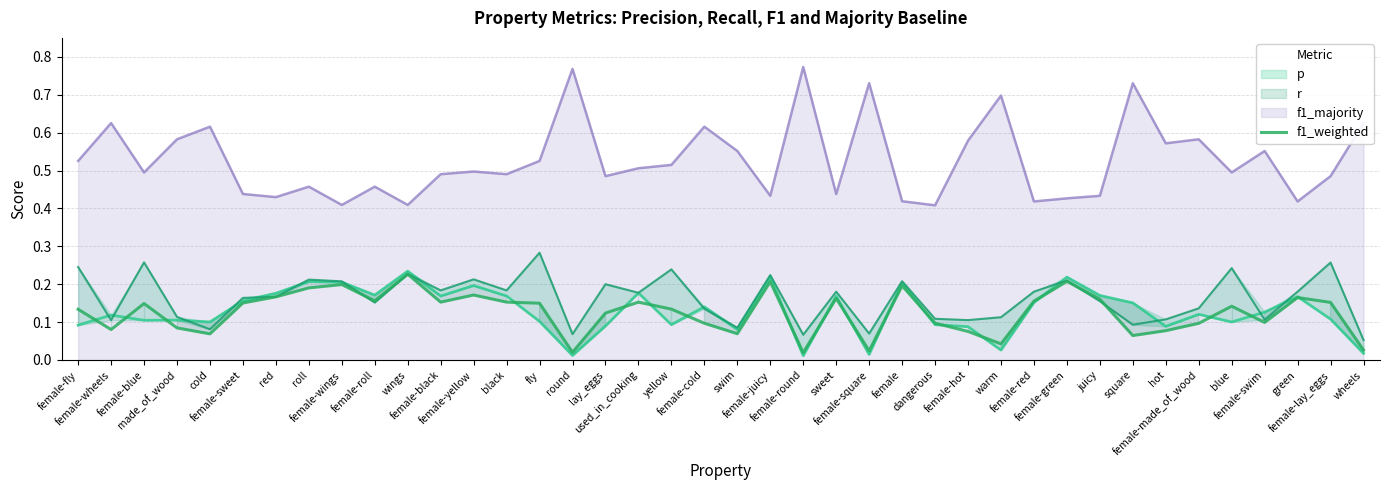

Is the value of f1_majority at red greater than the value of r at roll?

Yes